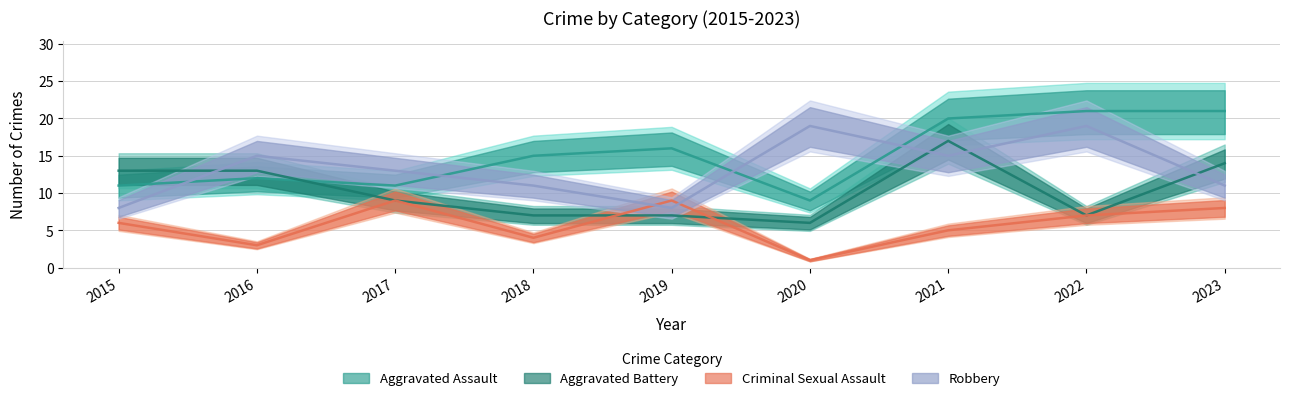

At how many categories does at least one series exceed 6?

9